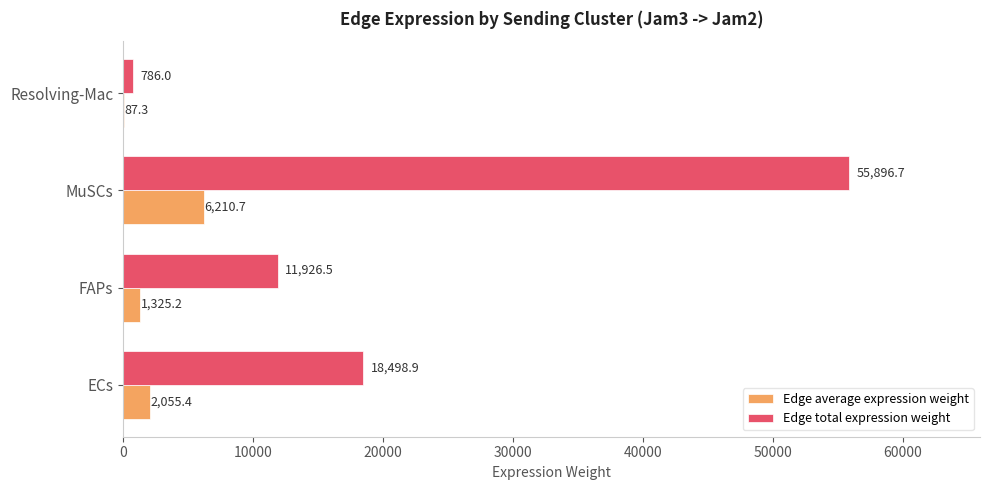

What is the greatest value displayed?

55896.7